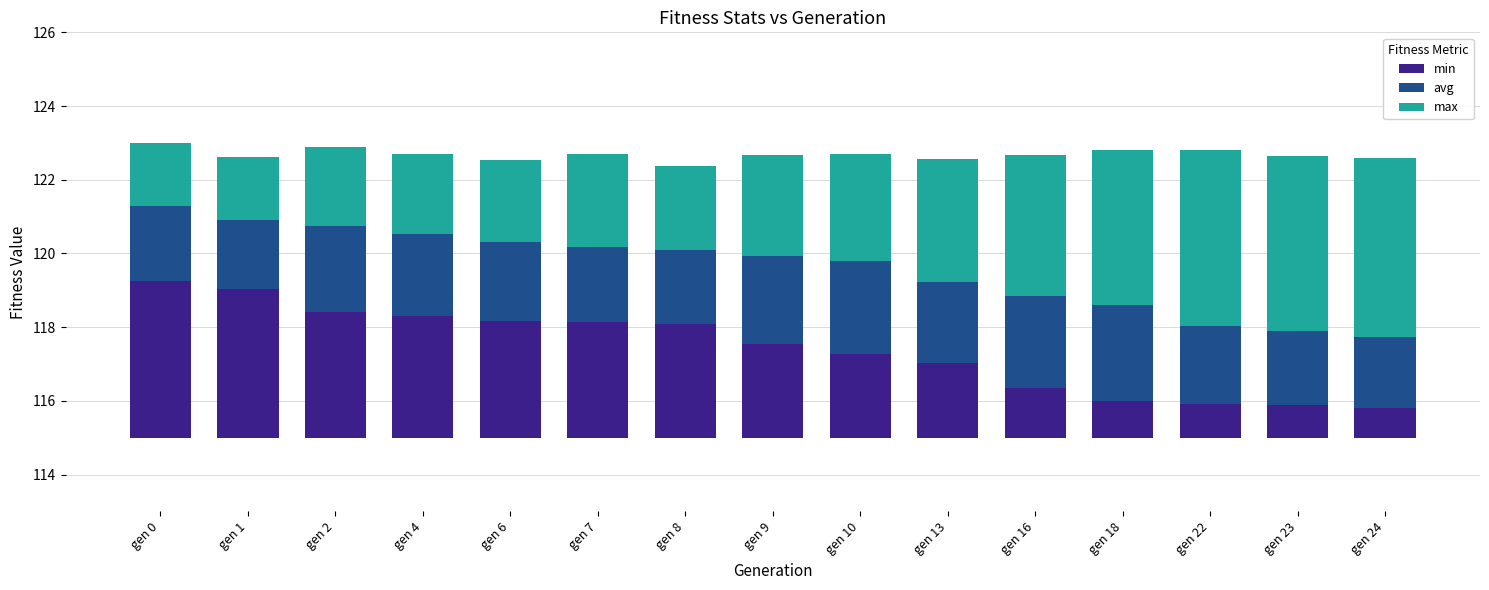

What is the difference between the avg values at gen 13 and gen 0?

0.1